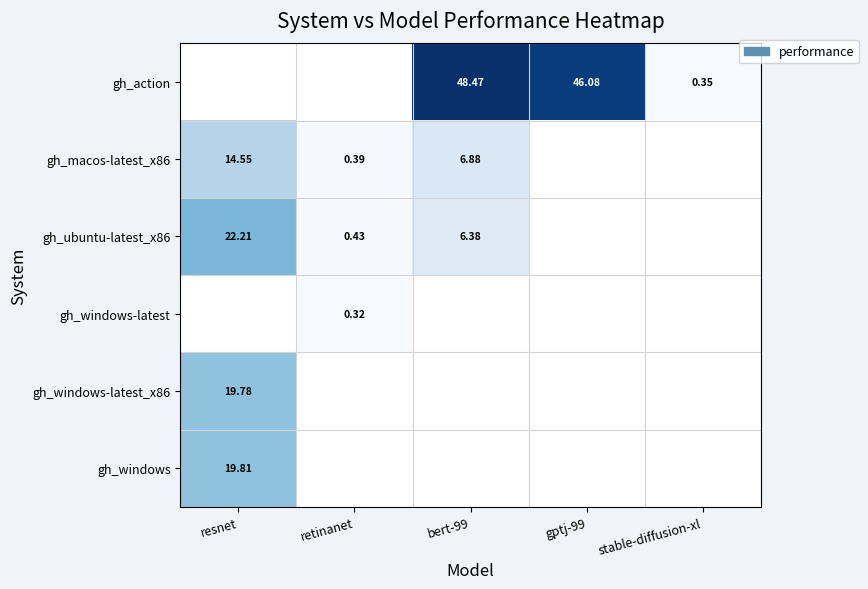

Is the value of gh_ubuntu-latest_x86 at bert-99 greater than the value of gh_macos-latest_x86 at retinanet?

Yes